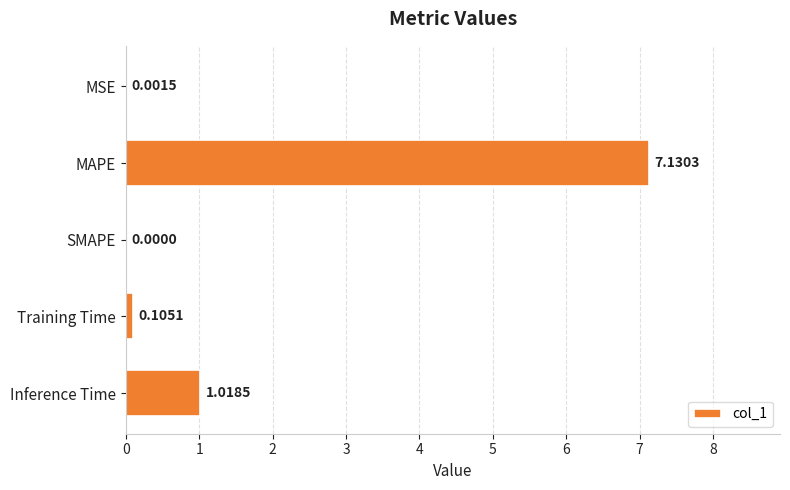

Count the number of categories in the chart.

5